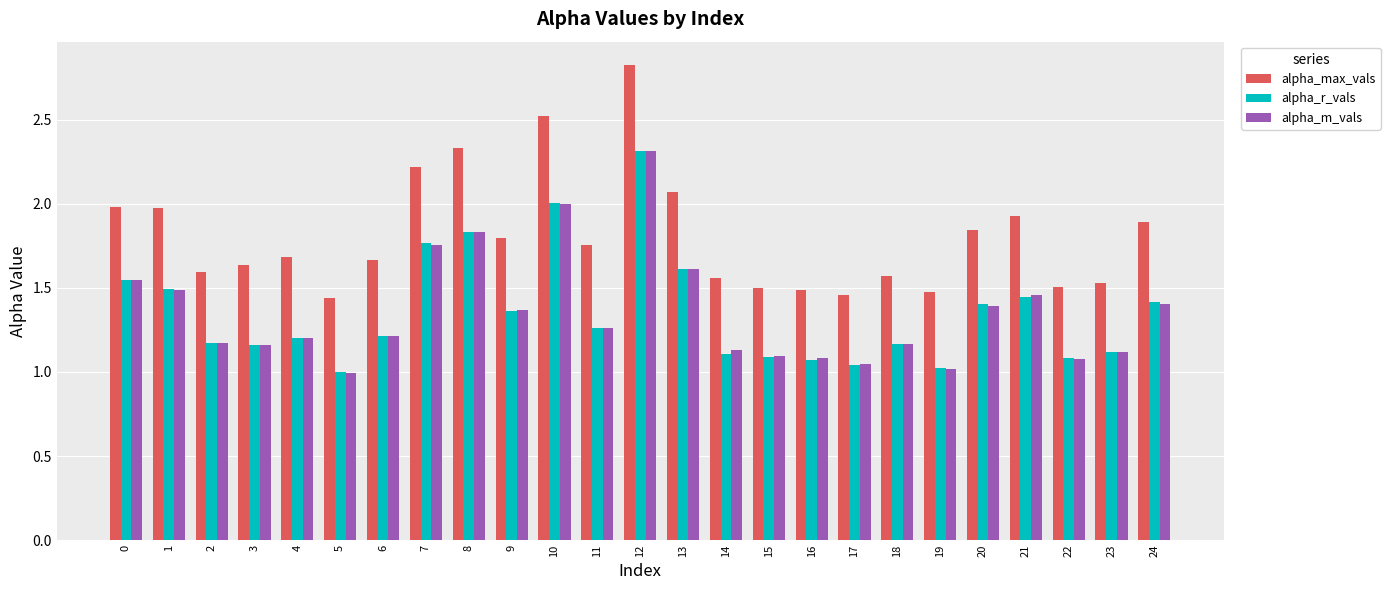

How many values in the alpha_m_vals series are below 1?

1